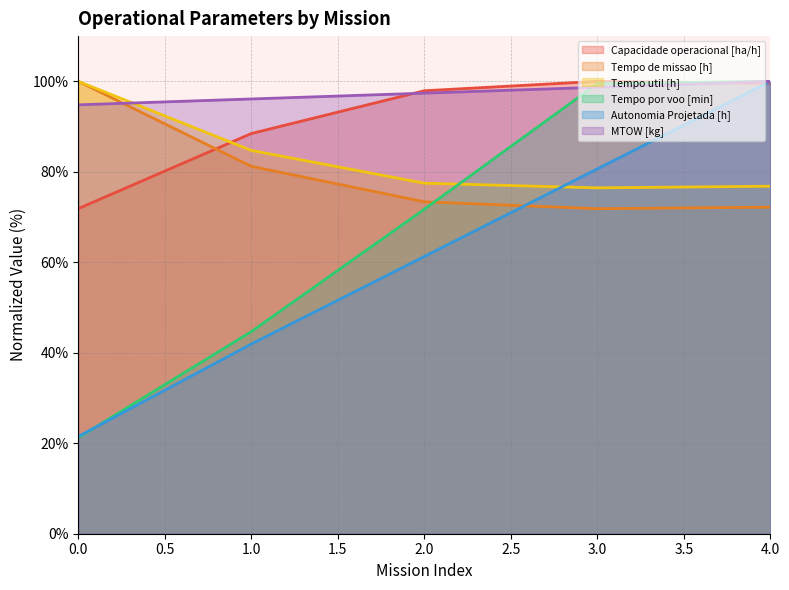

Between 2 and 1, which is larger?

2